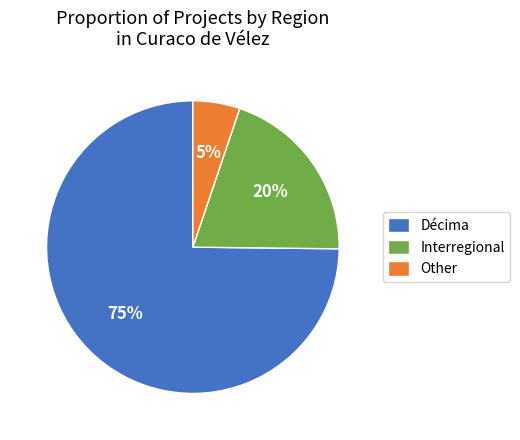

To the nearest percent, what is the difference between the Interregional and Décima slice percentages?

55%